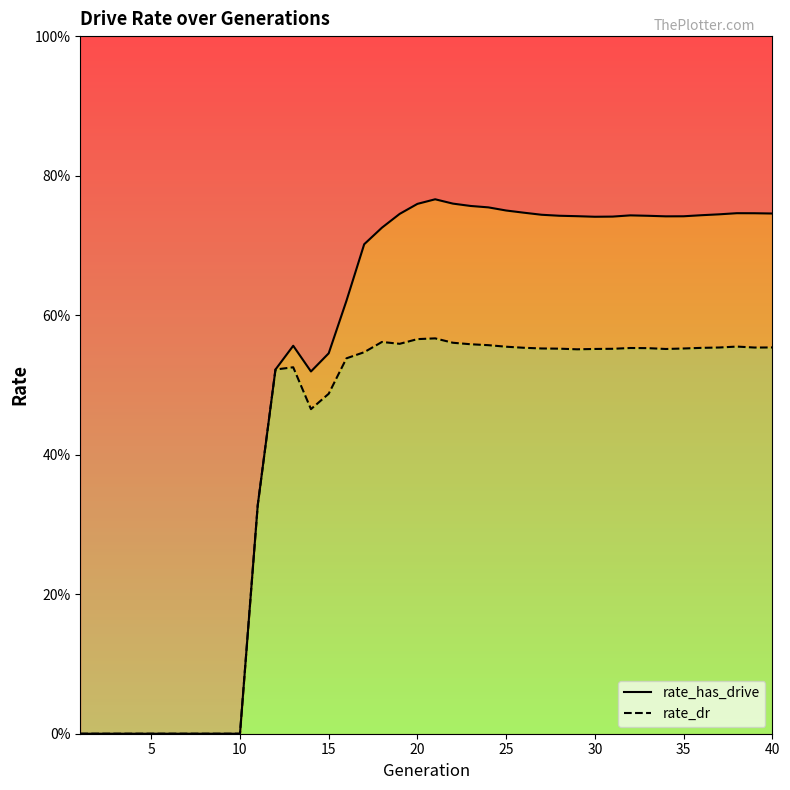

At 37, list the series in order from smallest to largest.

rate_dr, rate_has_drive